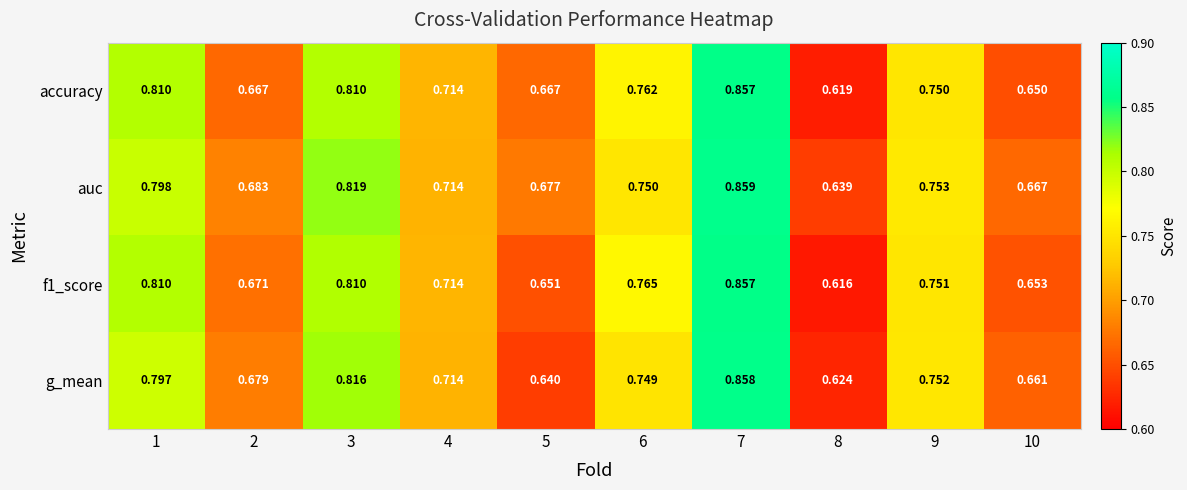

Between 2 and 9, which series saw the biggest shift?

accuracy